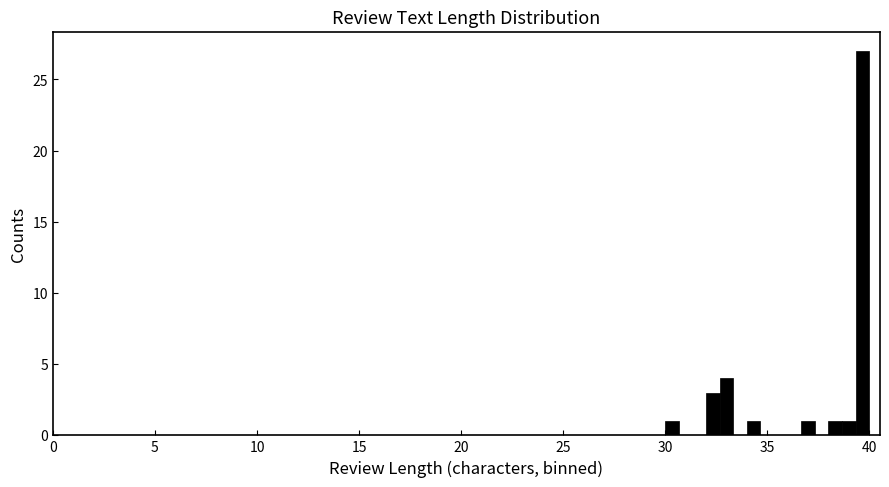

Read against the x-axis, roughly where is the centre of the tallest bar?

39.5